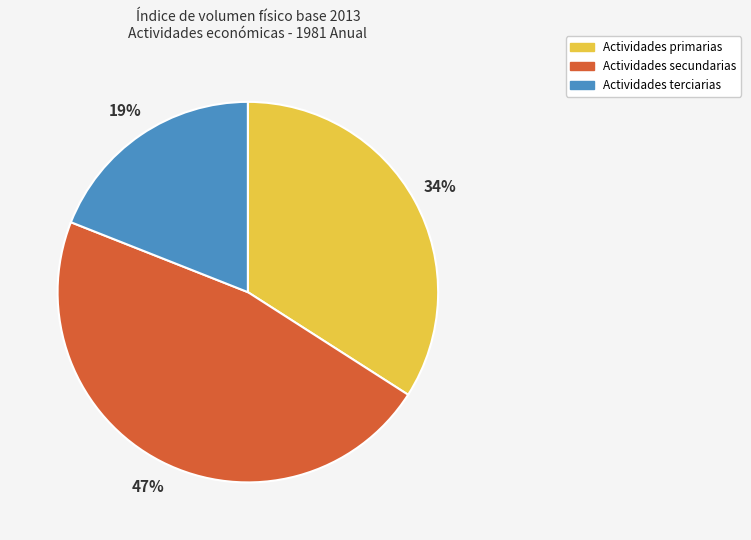

Do Actividades primarias and Actividades terciarias together represent more than half of the pie?

Yes